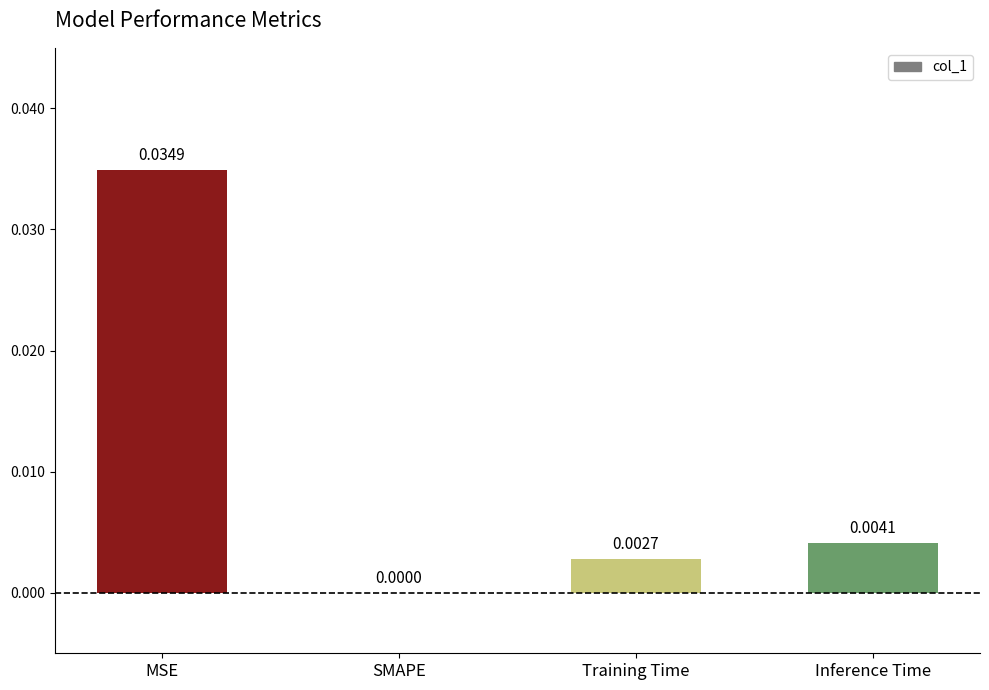

At which label is the value closest to 0?

SMAPE